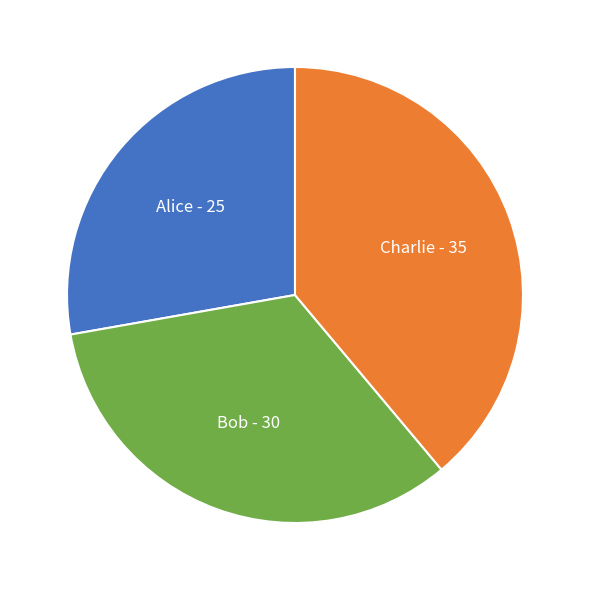

Rank the categories by value from highest to lowest.

Charlie, Bob, Alice